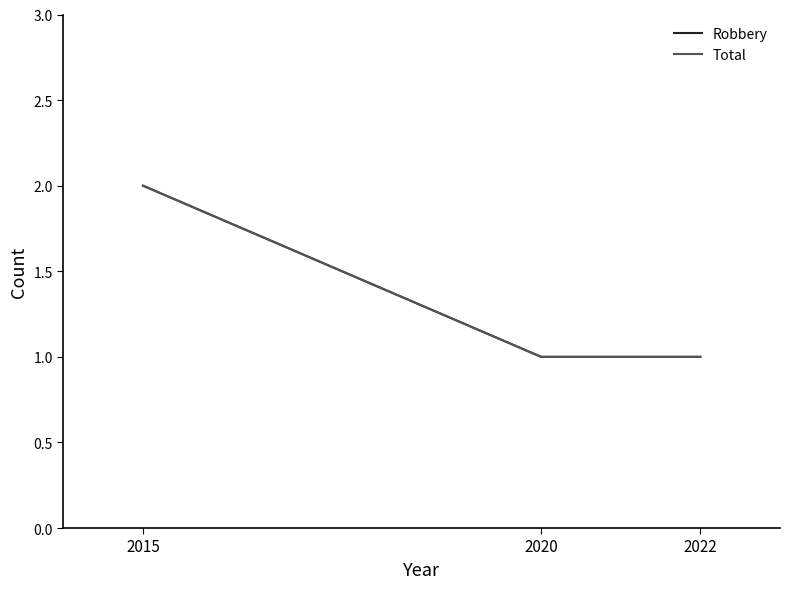

Does the chart have visible grid lines?

No